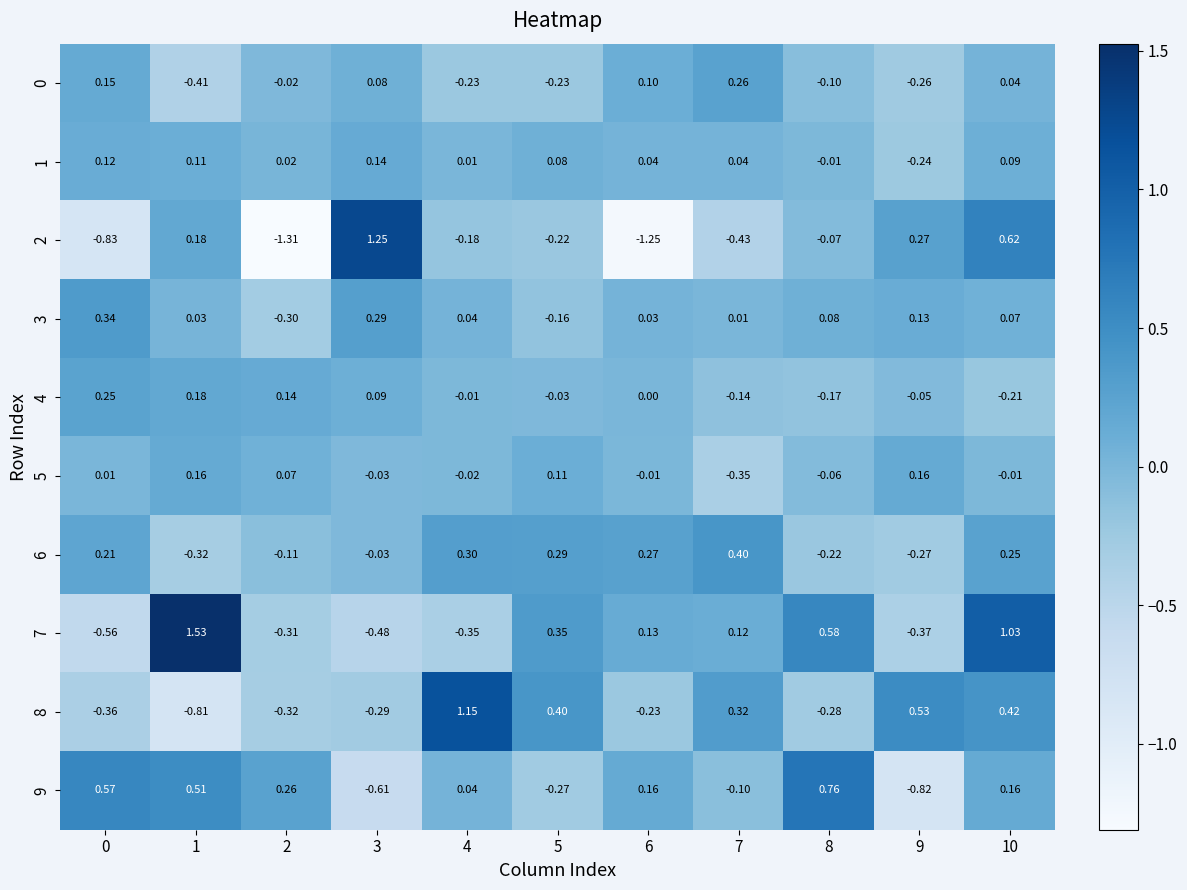

Between 2 and 4, which series saw the biggest shift?

8